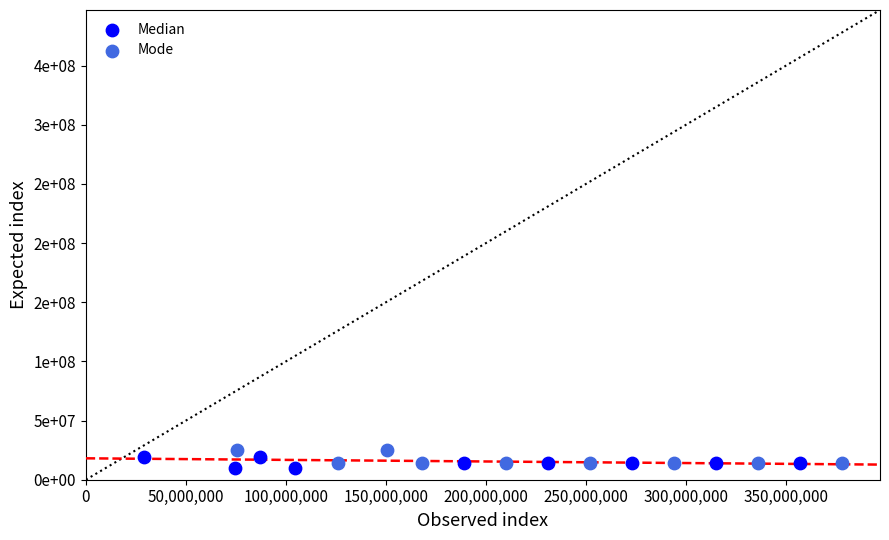

Which series contains the highest Y value?

Mode